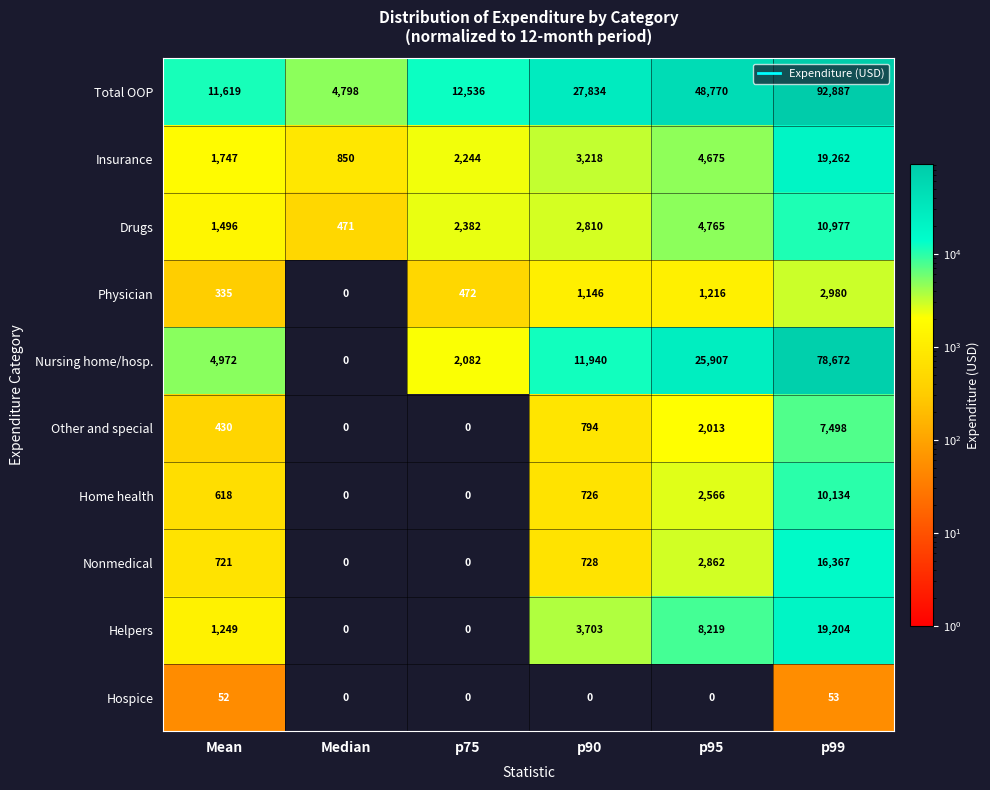

At how many categories does at least one series exceed 90296?

1